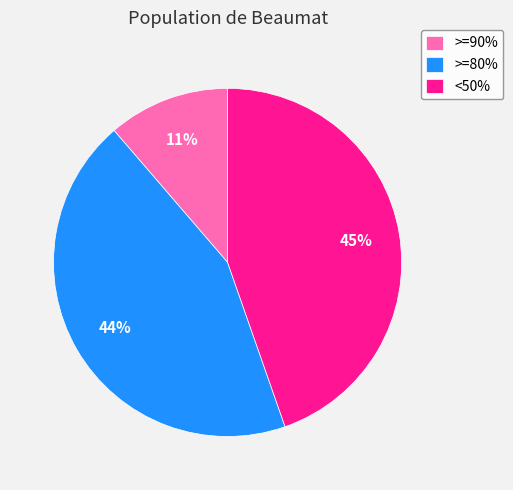

Is there a majority slice in this chart?

No